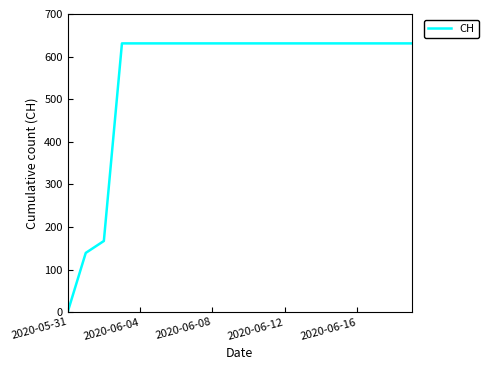

What is the maximum value shown in the chart?

631